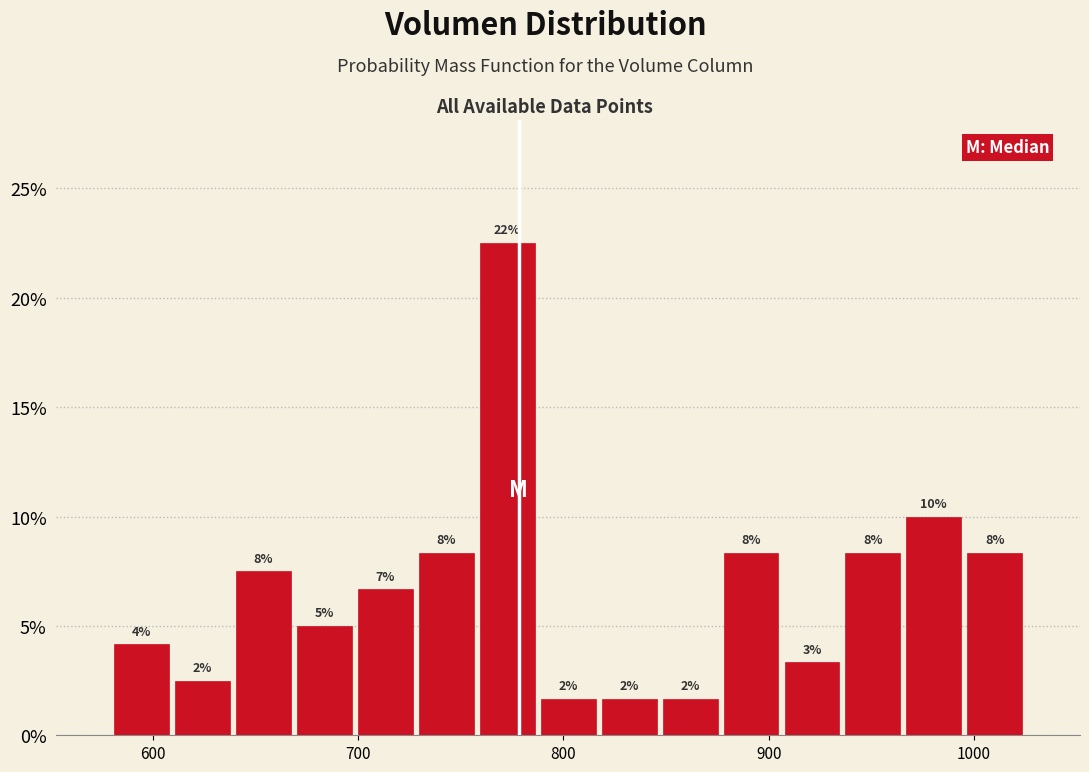

Around what value on the x-axis is the tallest bar? Give the approximate position of its centre, as read against the axis.

770